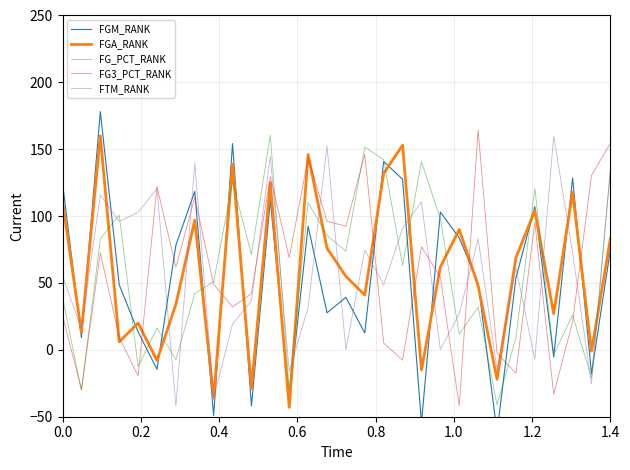

What is the highest value of the FTM_RANK series?

159.9